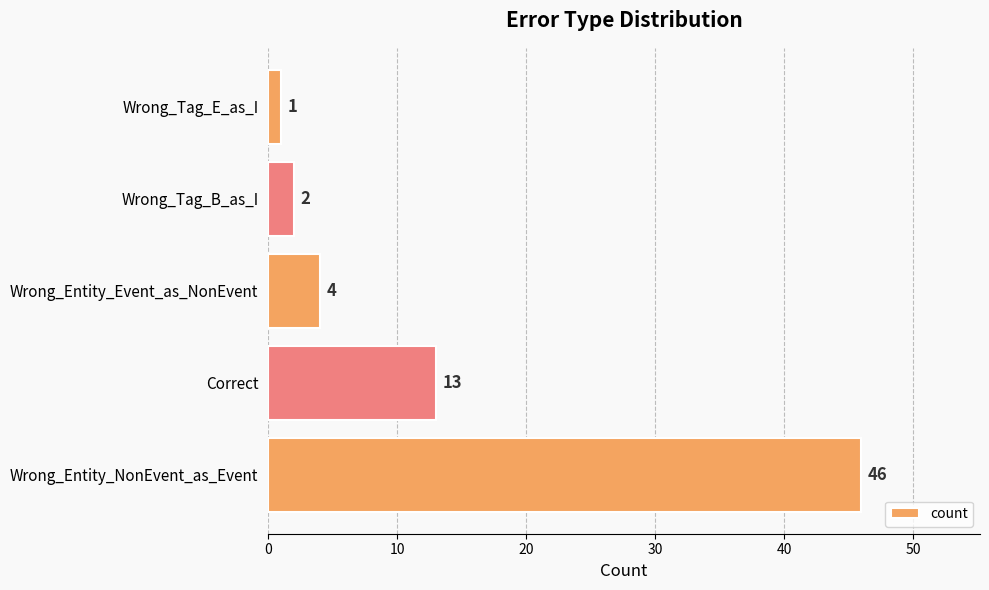

What is the ratio of the value at Wrong_Entity_Event_as_NonEvent to the value at Correct?

0.3